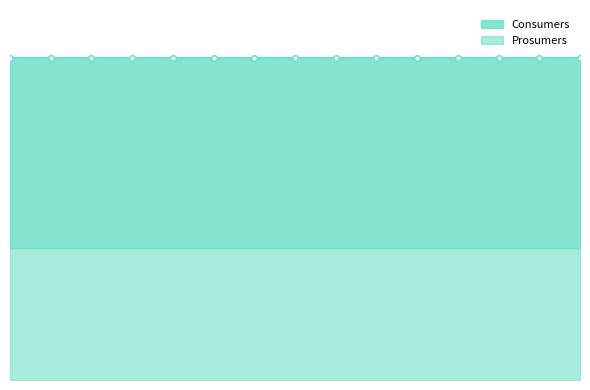

True or false: Prosumers and Consumers cross at least once.

False